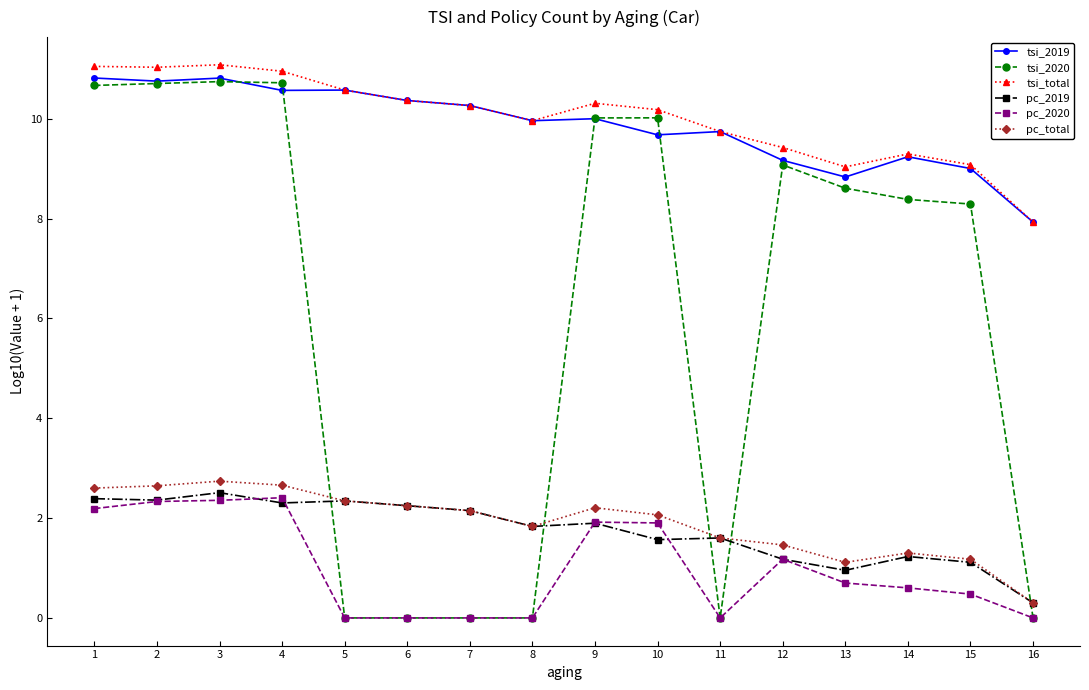

What is the total value across all series at 2?

39.8